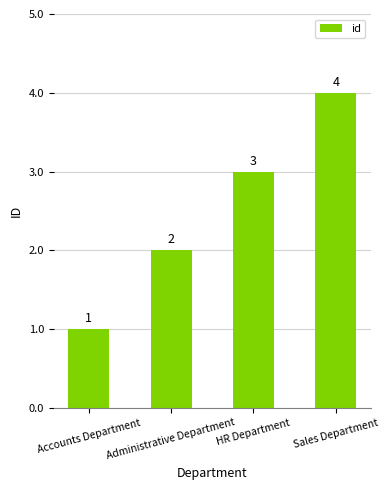

What is the ratio of the value at Accounts Department to the value at Administrative Department?

0.5